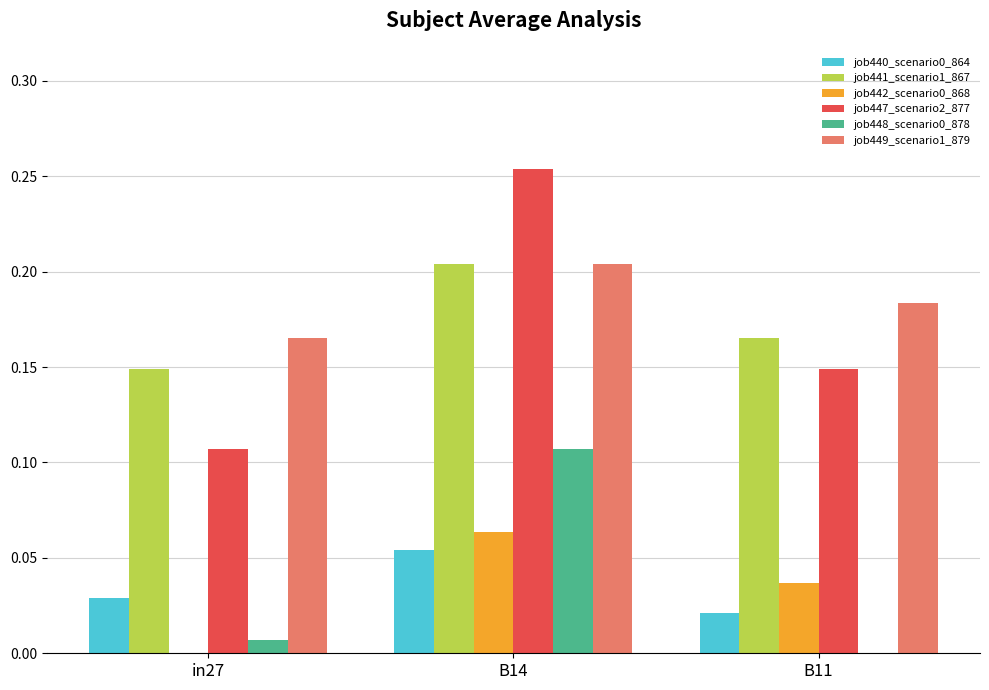

True or false: job442_scenario0_868 has a value of 0.0 at B14.

False